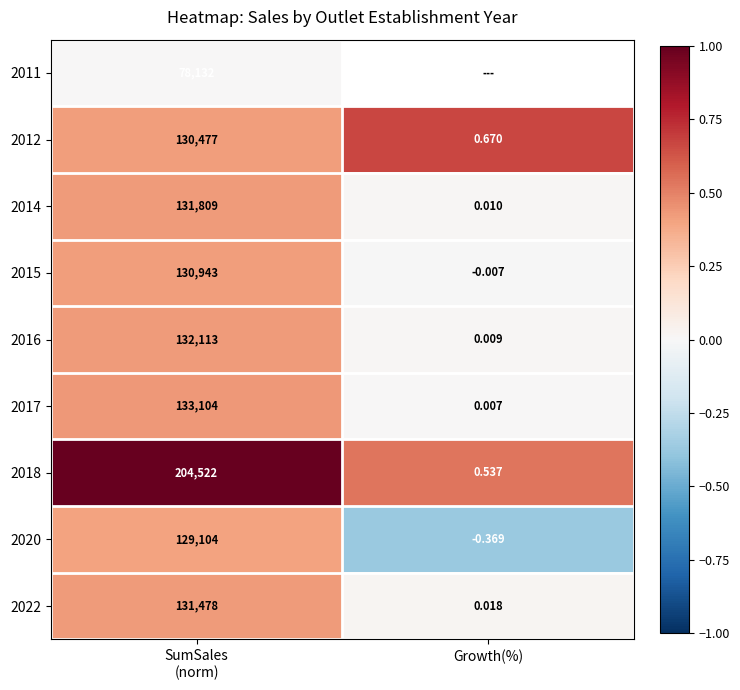

Which has a higher value, Growth(%) or SumSales
(norm)?

SumSales
(norm)